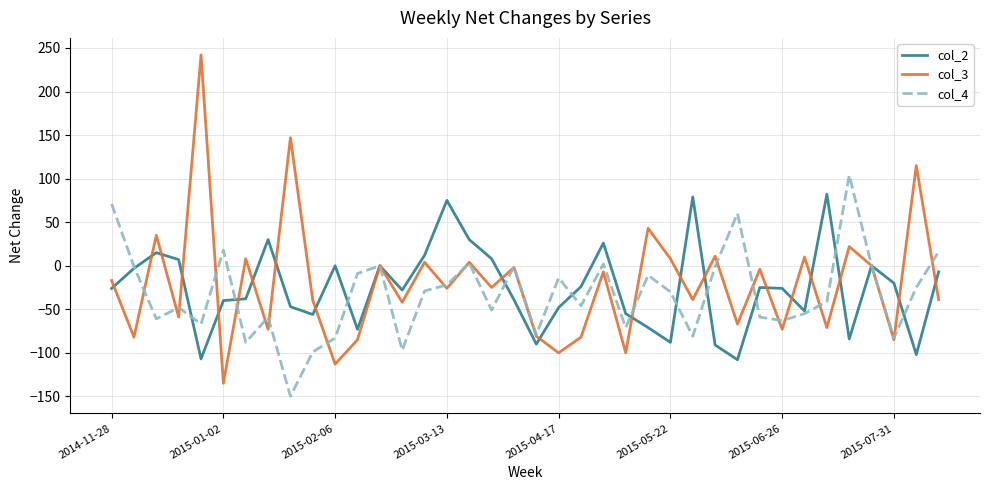

What is the minimum value shown in the chart?

-150